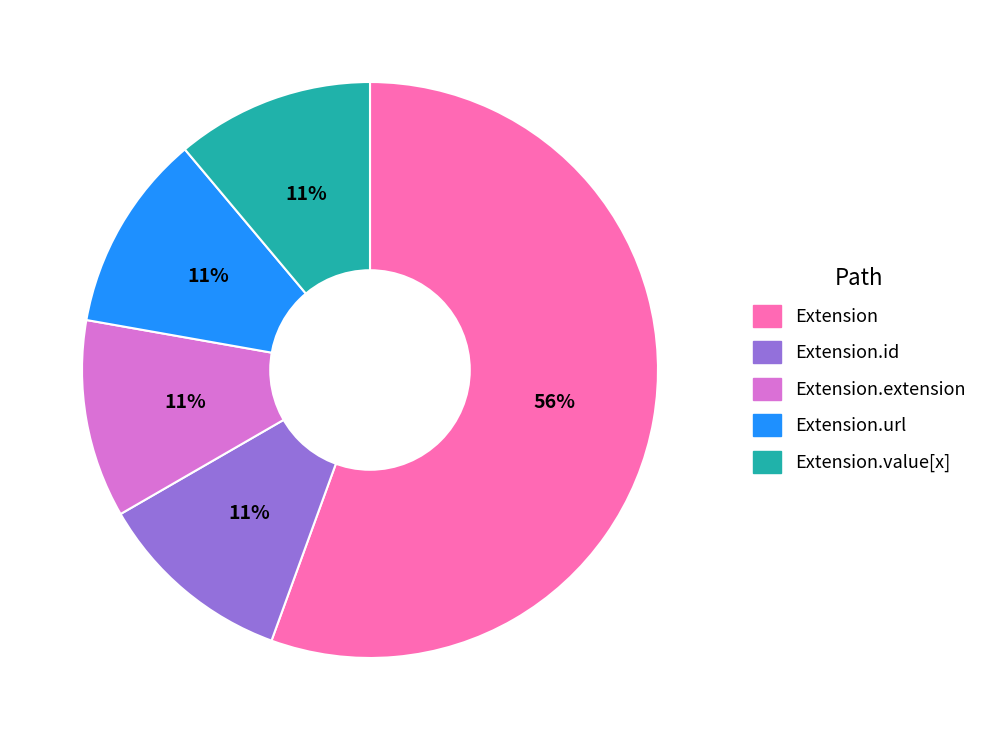

Is there any slice that represents more than half of the pie?

Yes